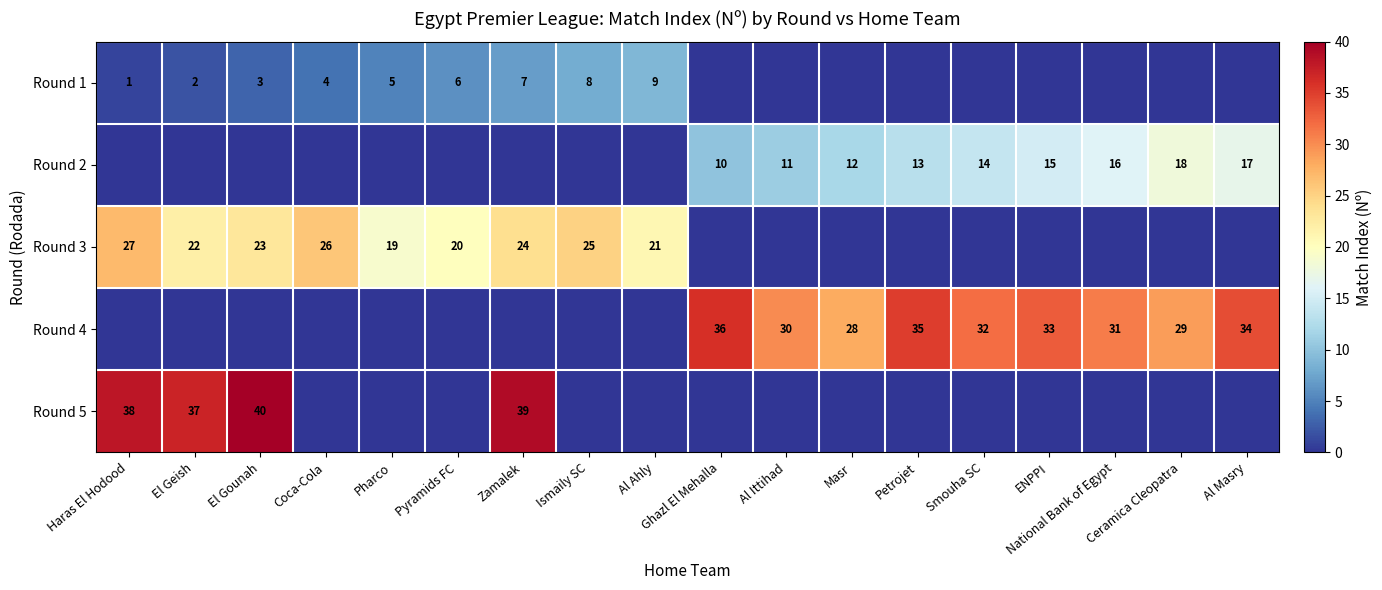

Which category has the highest value across all series?

El Gounah